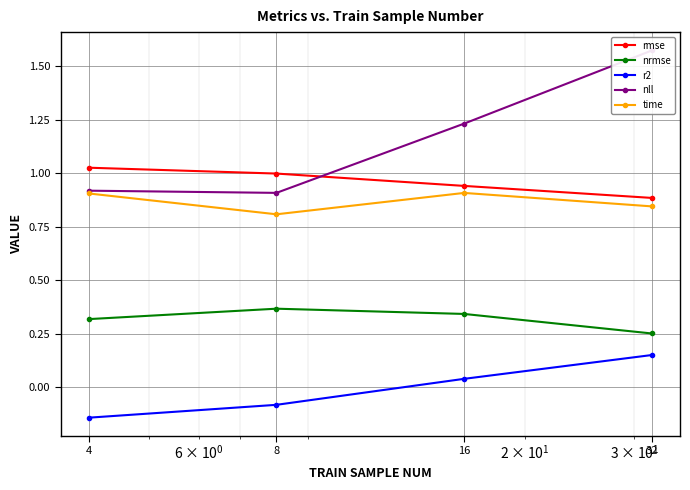

Is the value of r2 at 32 greater than the value of nll at 32?

No